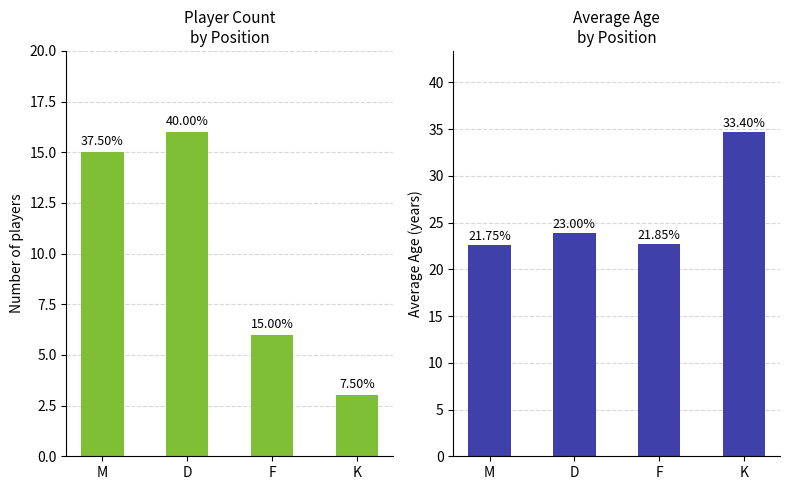

At D, list the series in order from smallest to largest.

Count, Avg Age